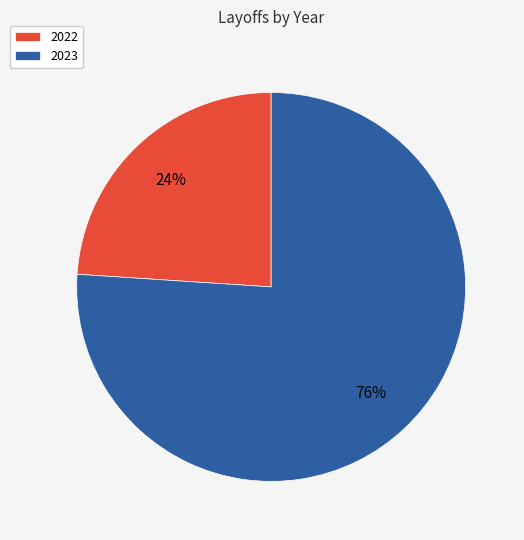

To the nearest percent, what is the difference between the 2022 and 2023 slice percentages?

52%